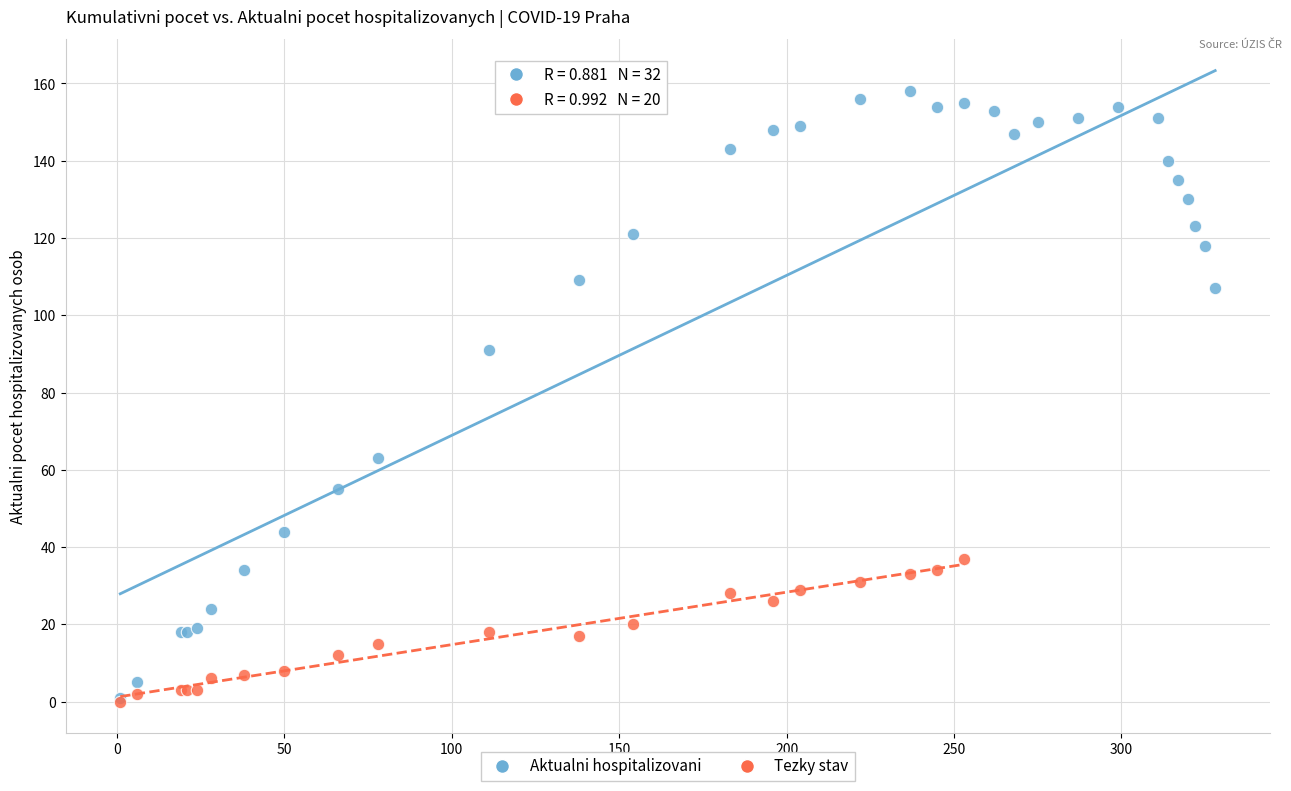

Which series has the widest spread of Y values?

Aktualni hospitalizovani